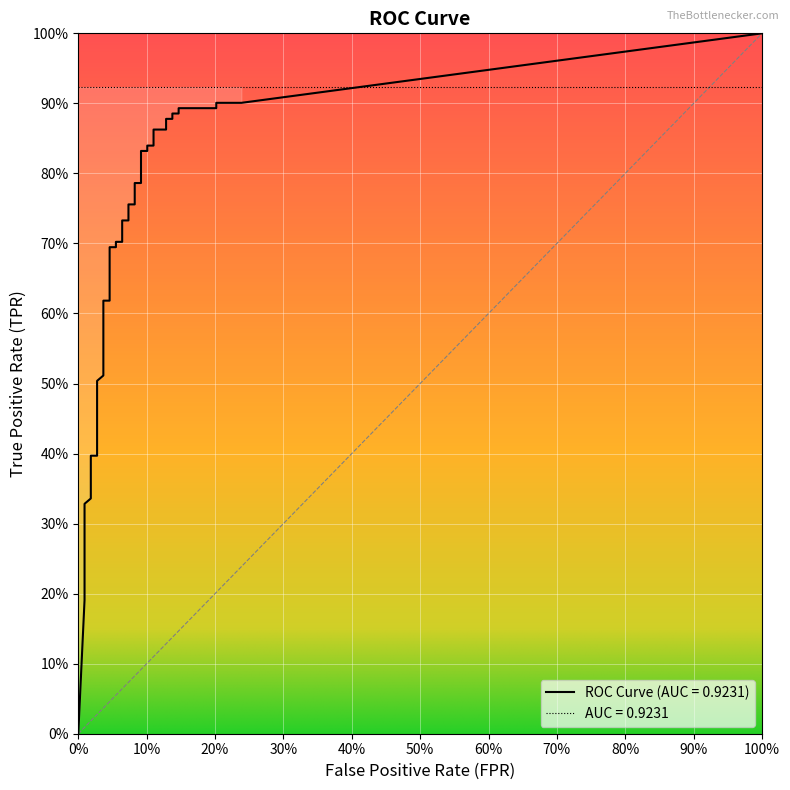

True or false: tpr and fpr cross at least once.

False